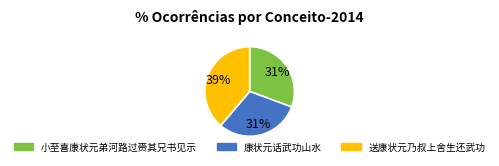

Is 送康状元乃叔上舍生还武功 the majority of the pie?

No